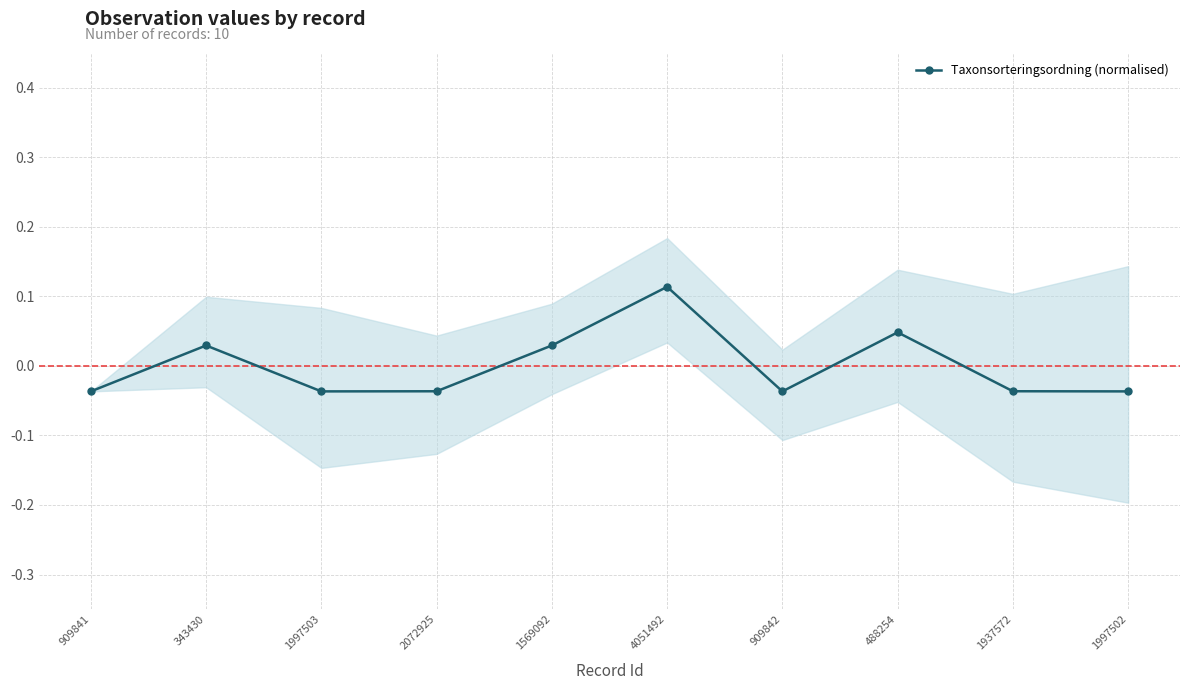

Rank the categories by value from highest to lowest.

4051492, 488254, 1569092, 343430, 1937572, 2072925, 909841, 909842, 1997503, 1997502